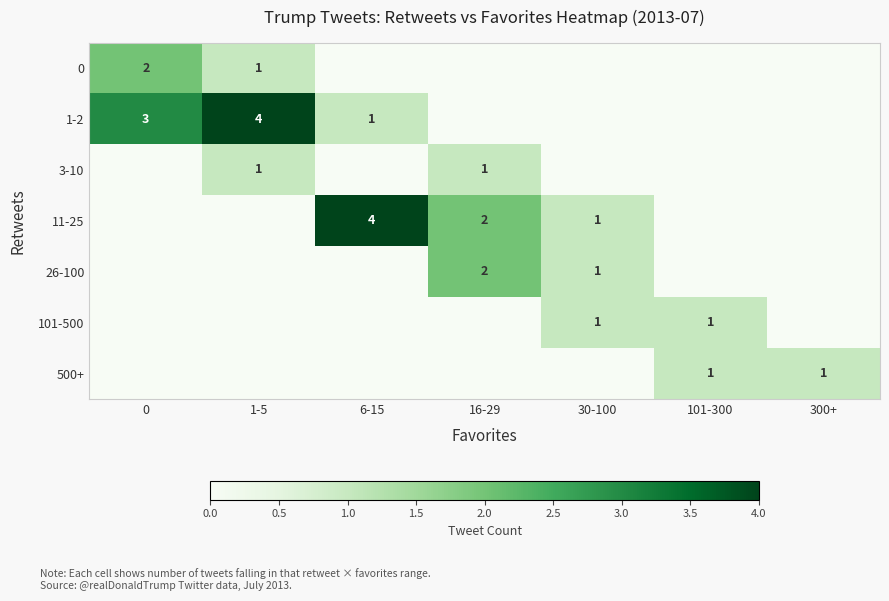

The 26-100 series shows 2 at 16-29. True or false?

True